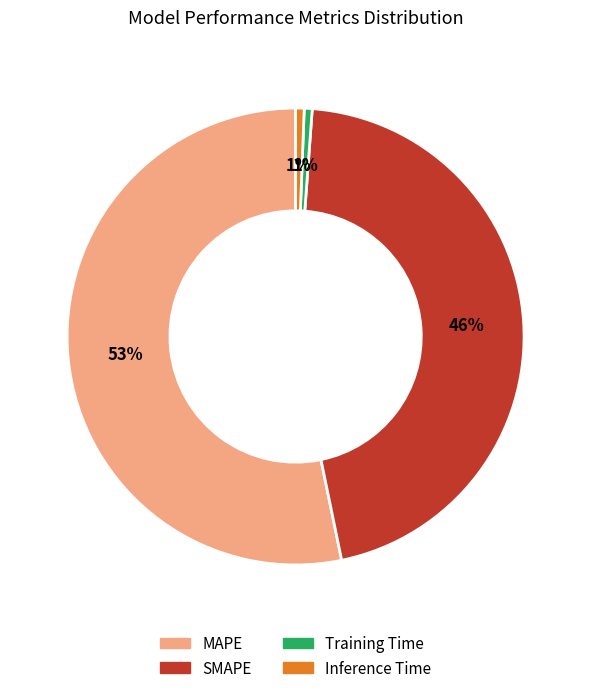

True or false: SMAPE accounts for 32% of the total.

False